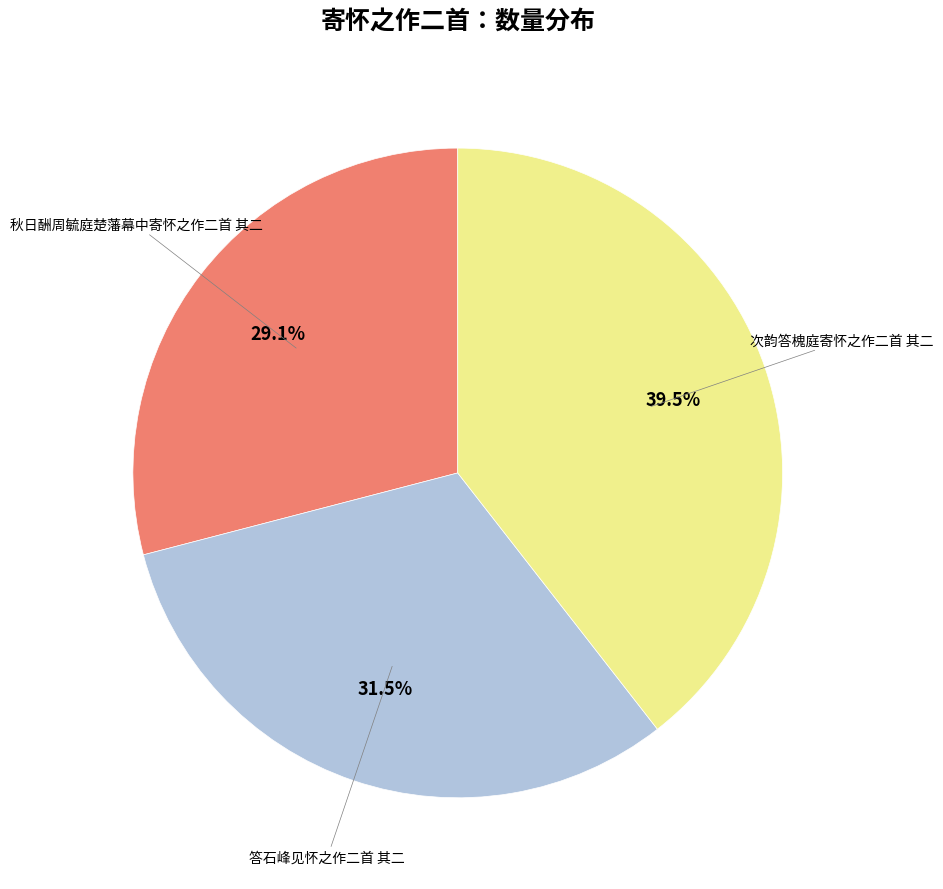

Is there any slice that represents more than half of the pie?

No